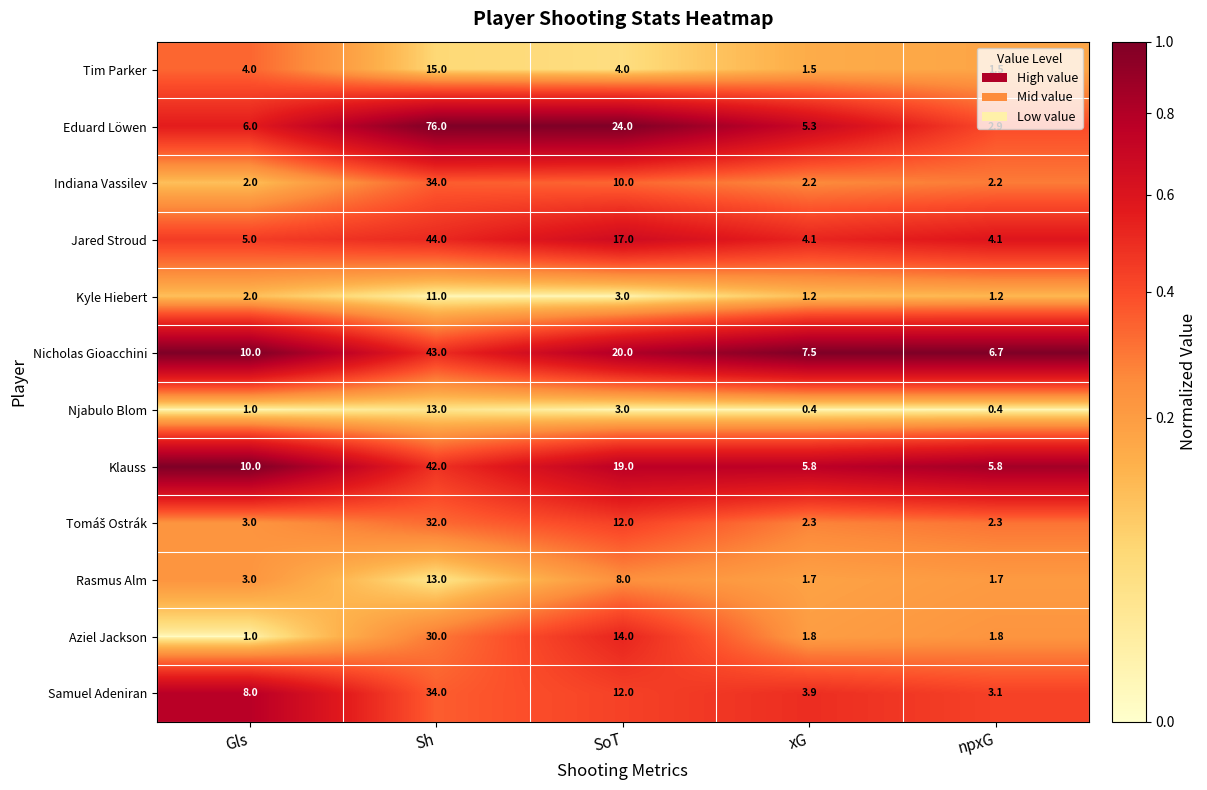

True or false: Eduard Löwen has a value of 6.0 at Gls.

True